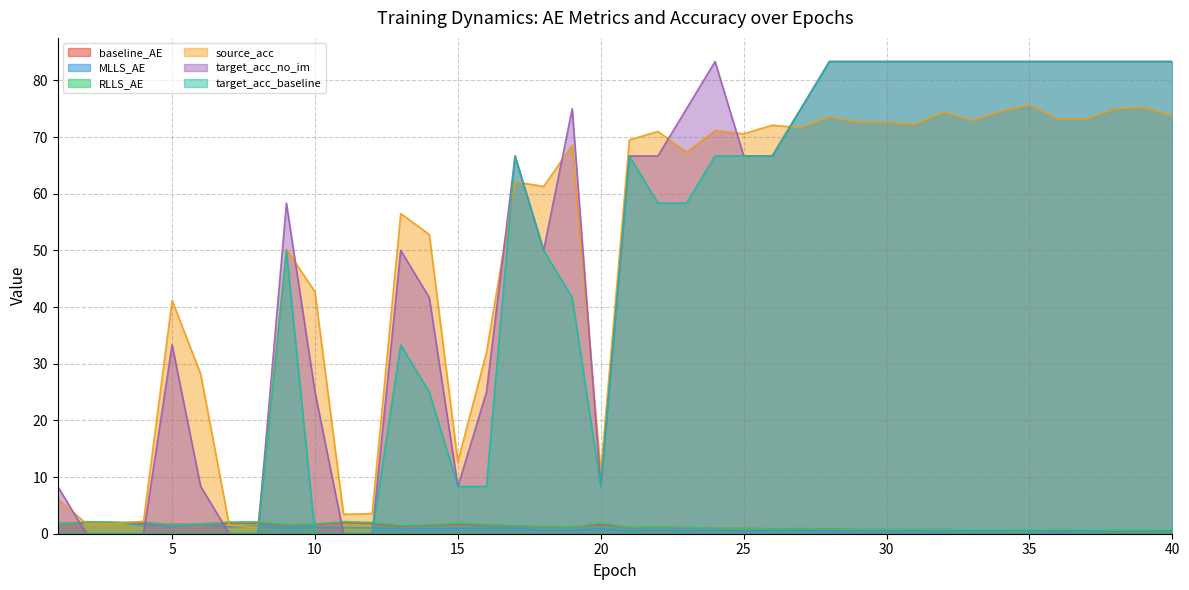

Is it true that target_acc_no_im equals 43.2 at 25?

False